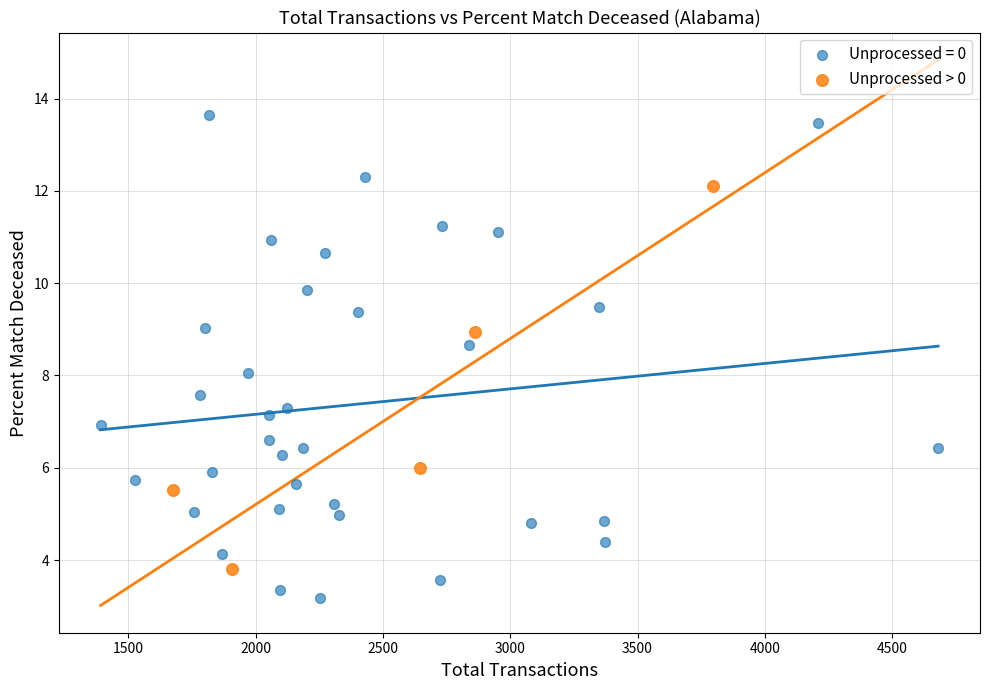

Which series reaches the maximum Y coordinate?

Unprocessed = 0